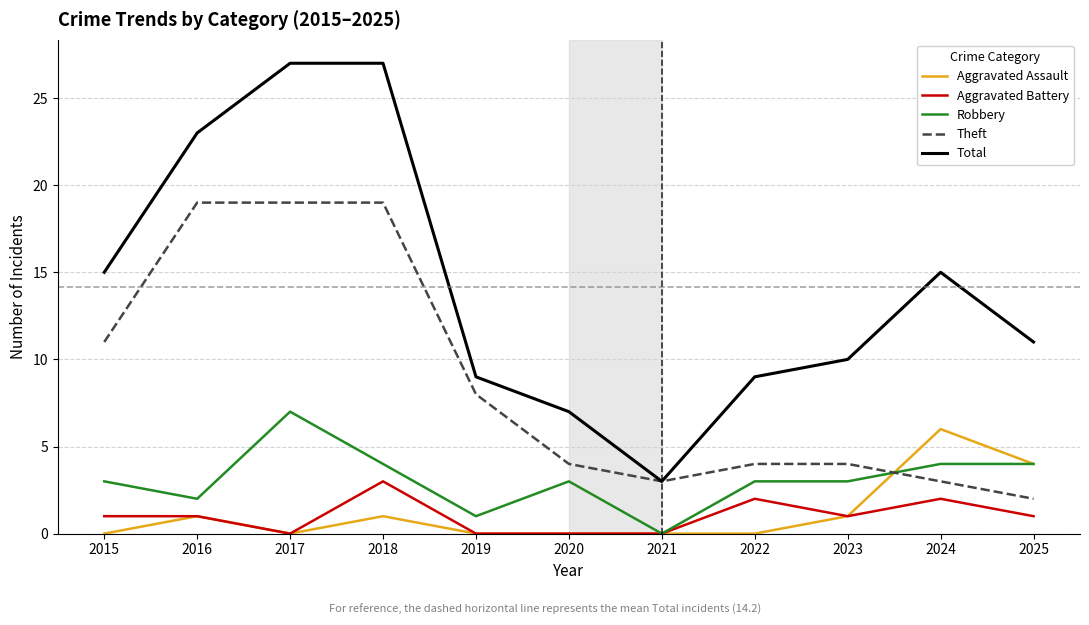

List the series in order of their peak value, lowest first.

Aggravated Battery, Aggravated Assault, Robbery, Theft, Total